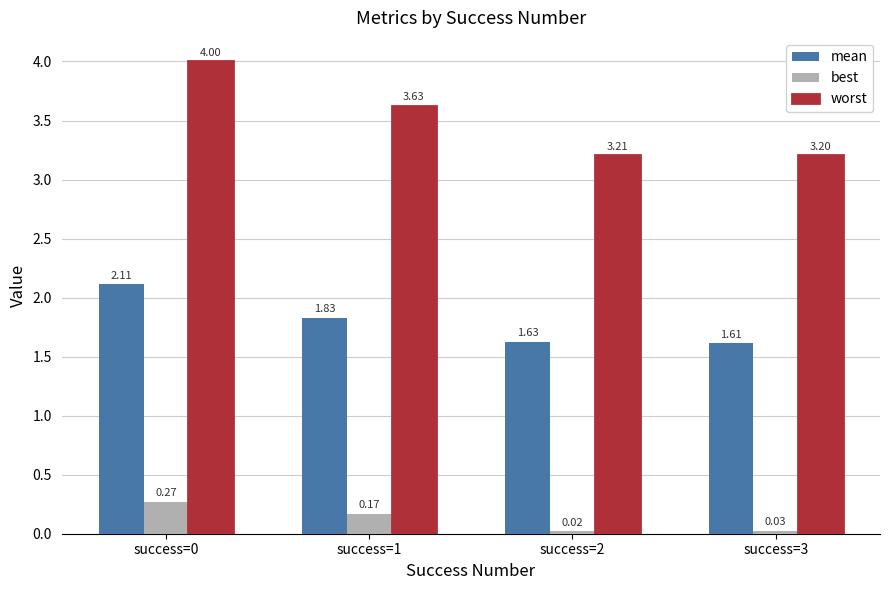

Between success=1 and success=2, which series saw the biggest shift?

worst